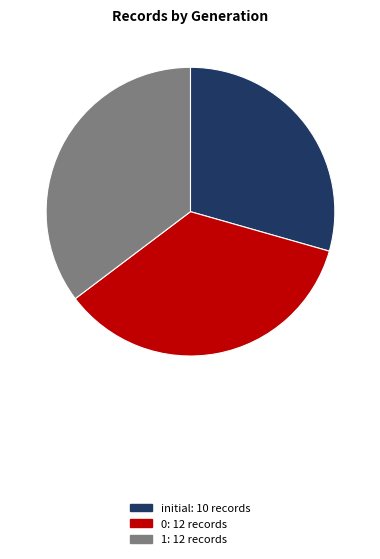

Which has a higher value, 1 or initial?

1